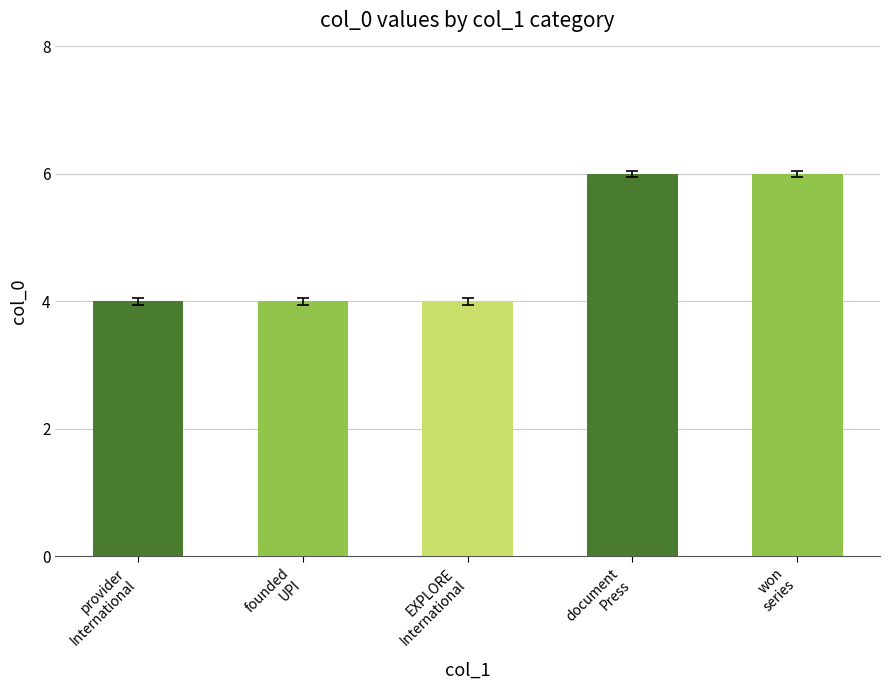

What is the smallest value displayed?

4.0